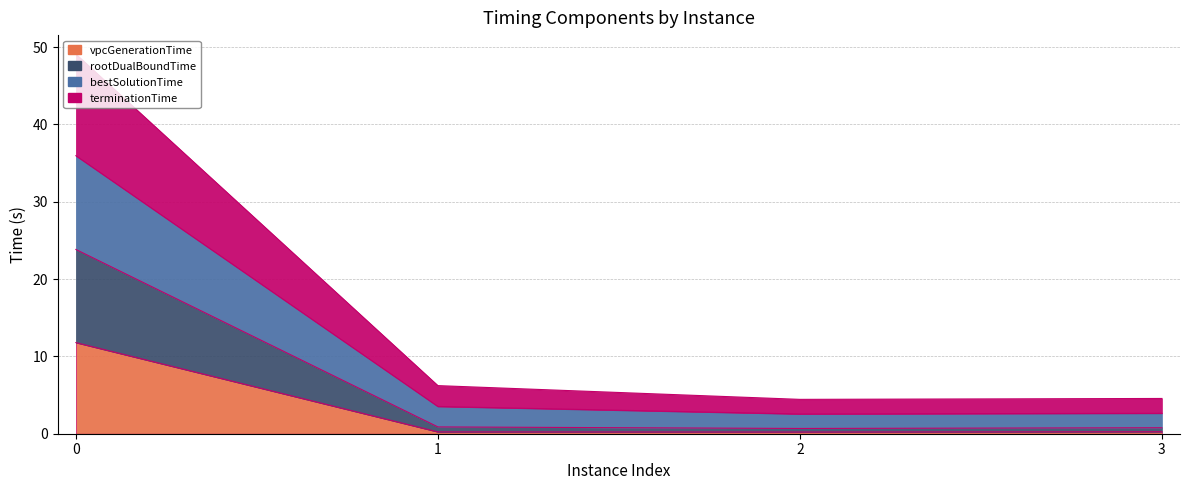

Rank the categories by vpcGenerationTime value from highest to lowest.

0, 3, 1, 2